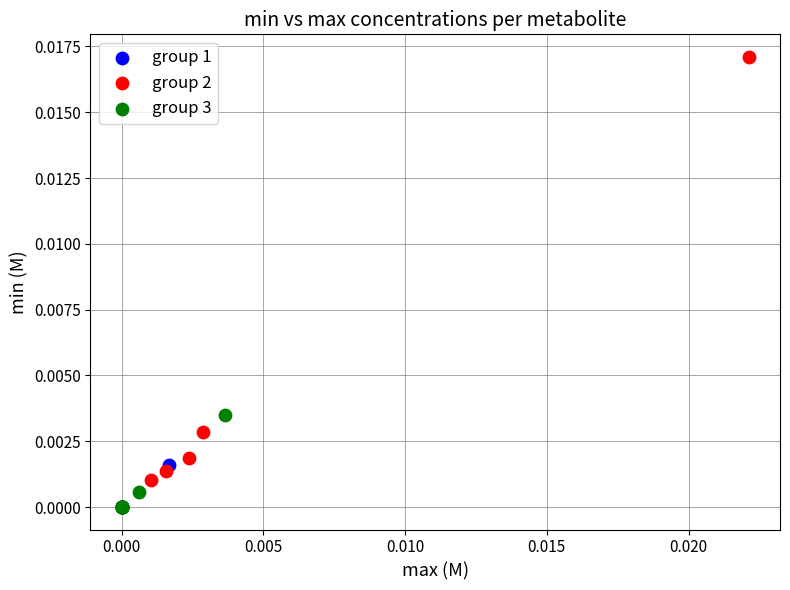

Which series contains the highest Y value?

group 2